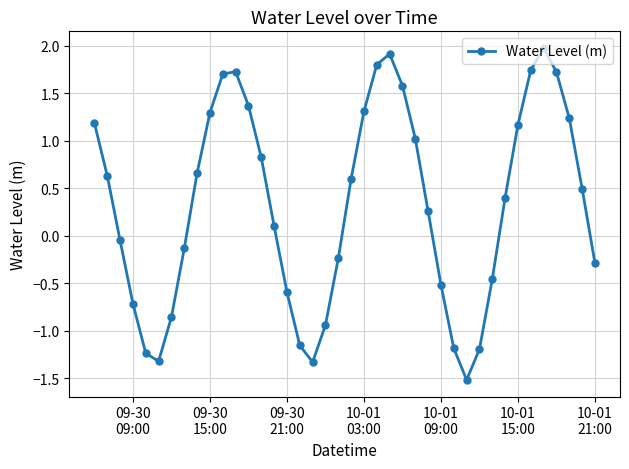

How many series are shown in this chart?

1